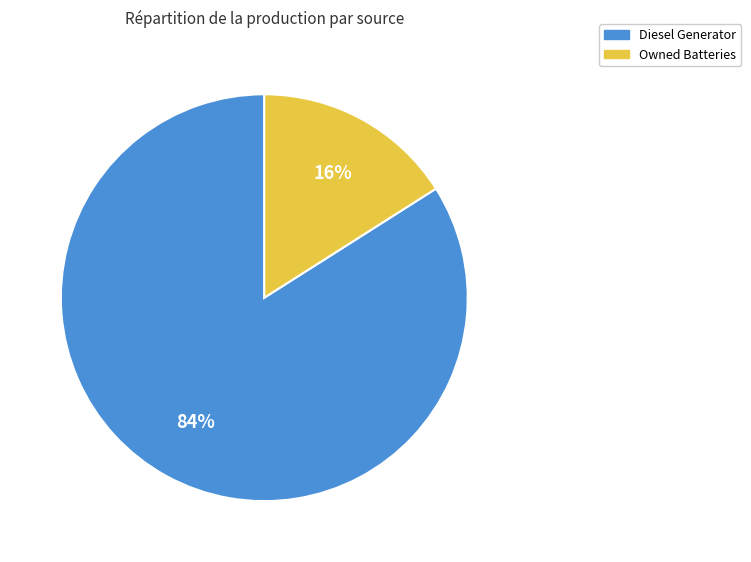

Which slice is the smallest?

Owned Batteries